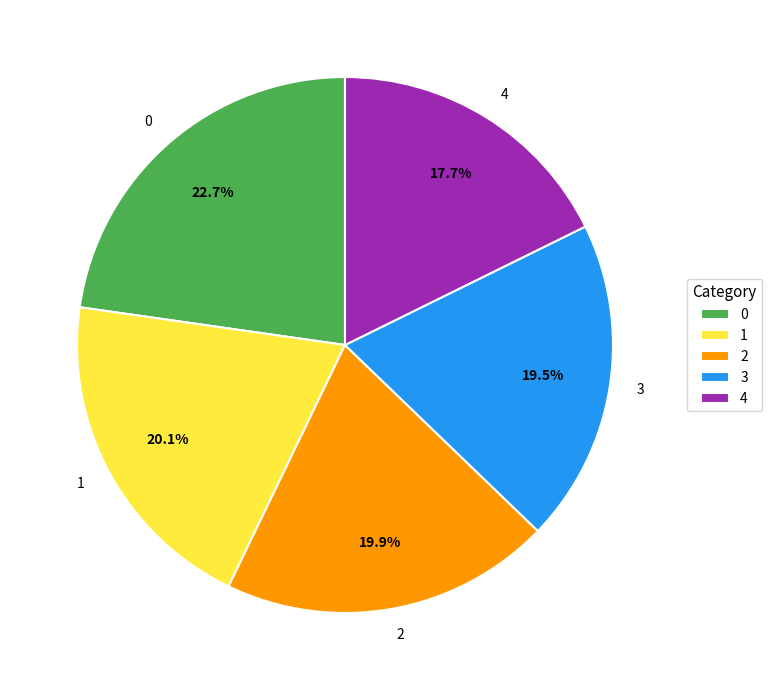

What percentage do 1 and 2 together represent?

40.0%